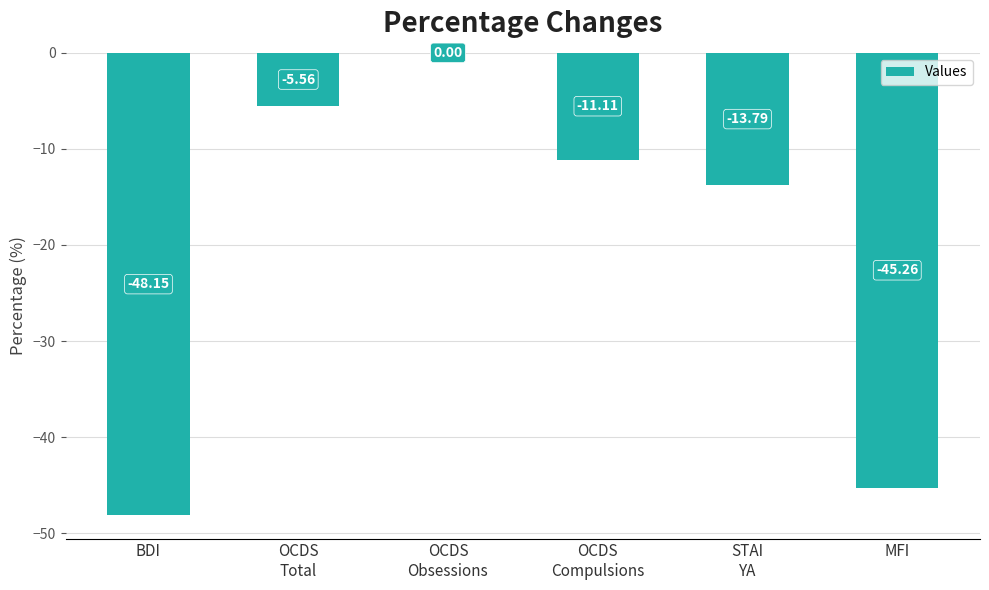

What is the sum of all values?

-123.9